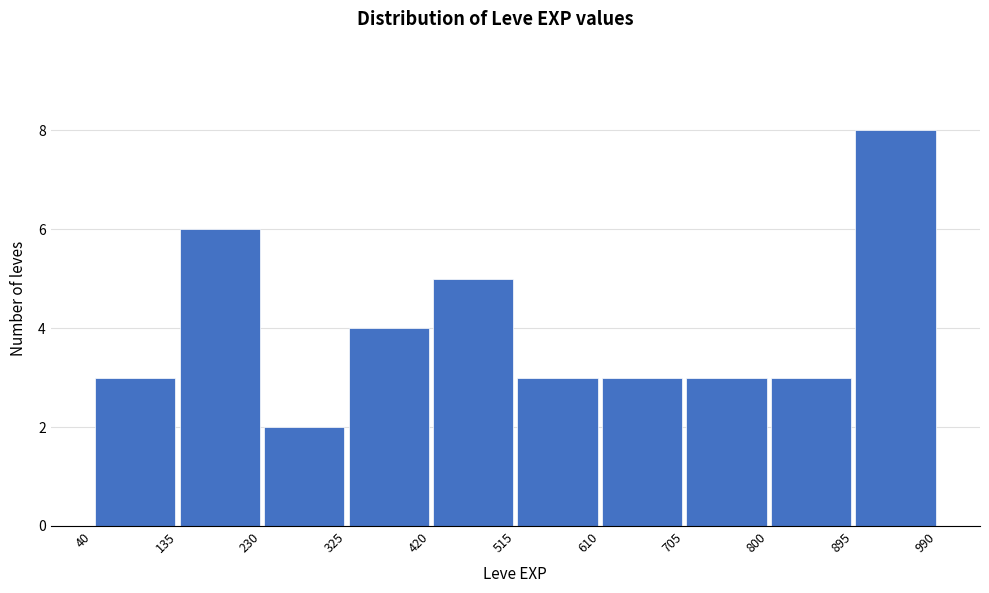

Over which range of the x-axis is the bar tallest?

895 to 990